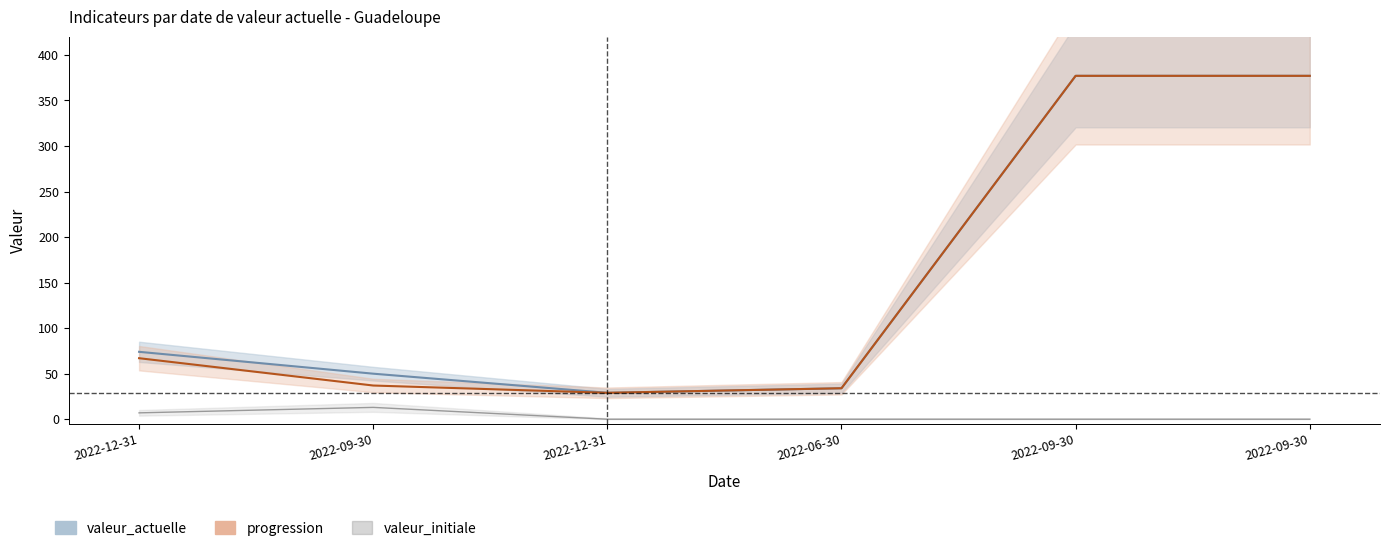

At which category is the sum across all series the highest?

2022-09-30